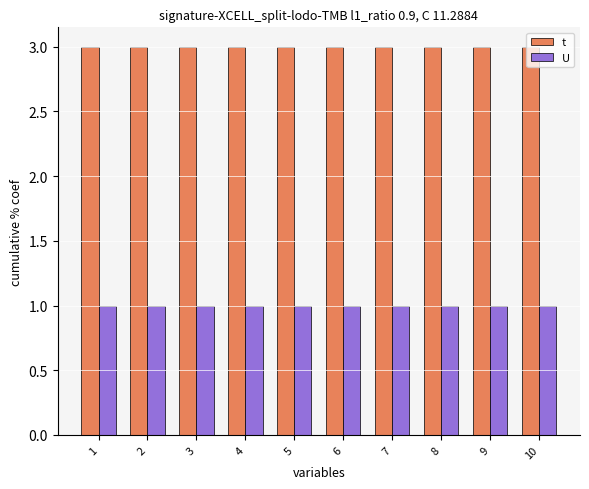

List the series in order of their peak value, highest first.

t, U